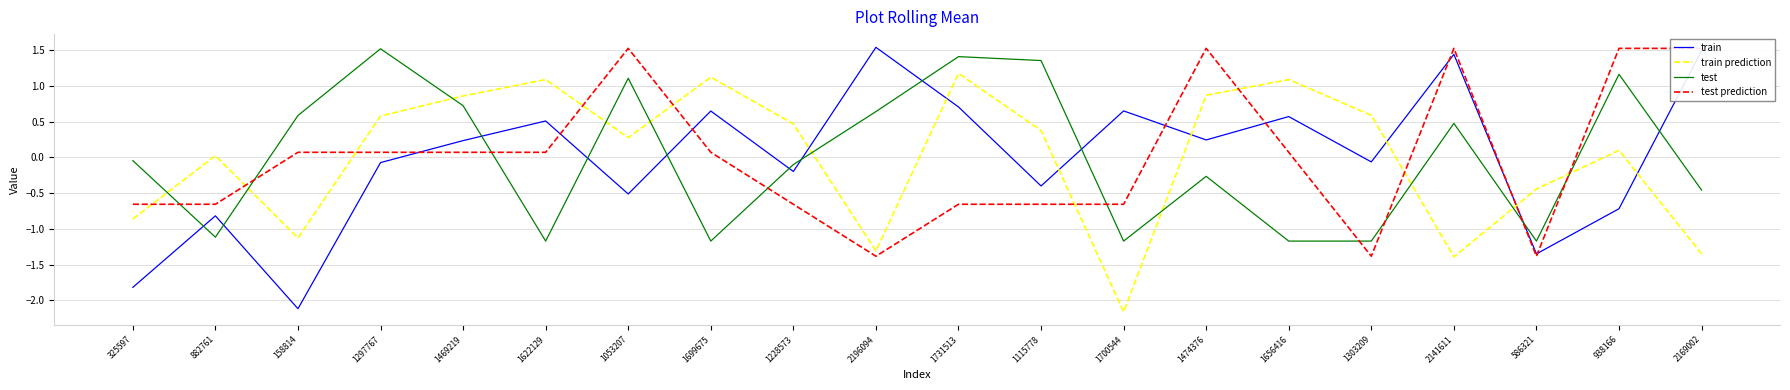

The value of train at 882761 is -1.2. True or false?

False